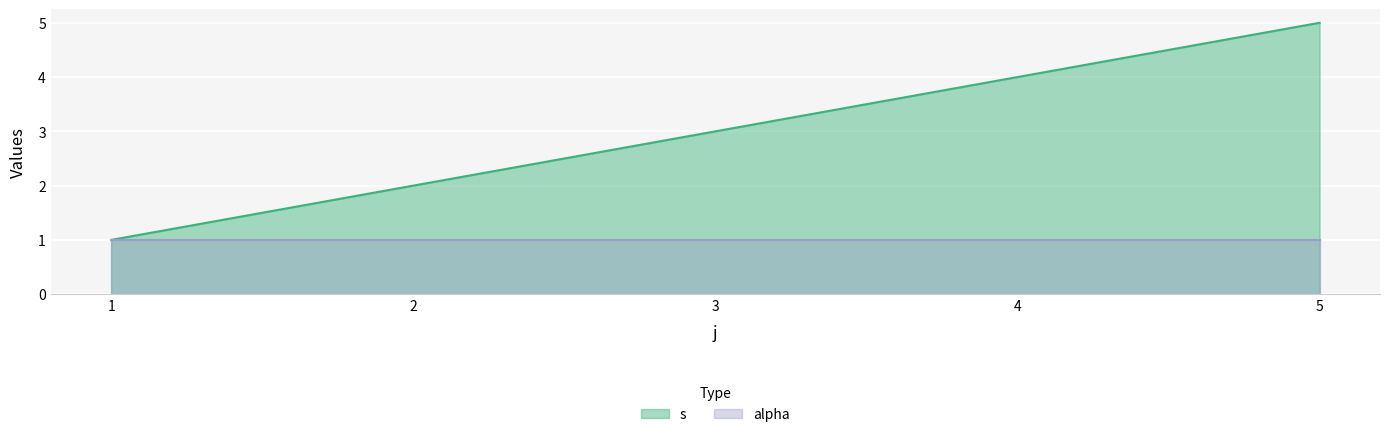

The chart shows a value of 2 at 2. True or false?

True